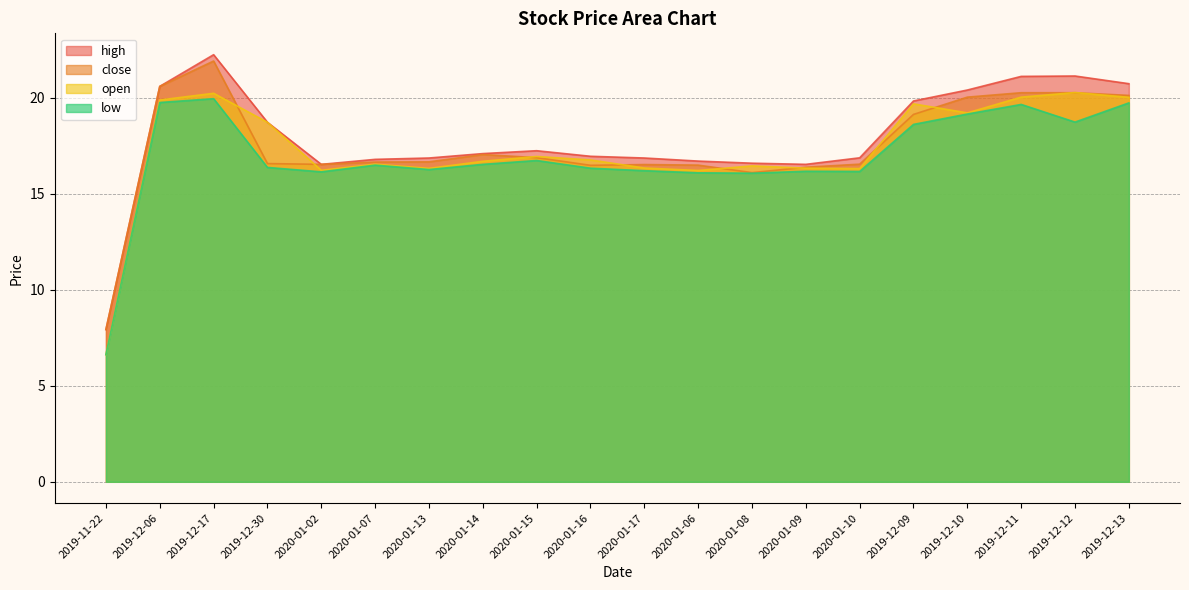

At which label does close reach its peak?

2019-12-17